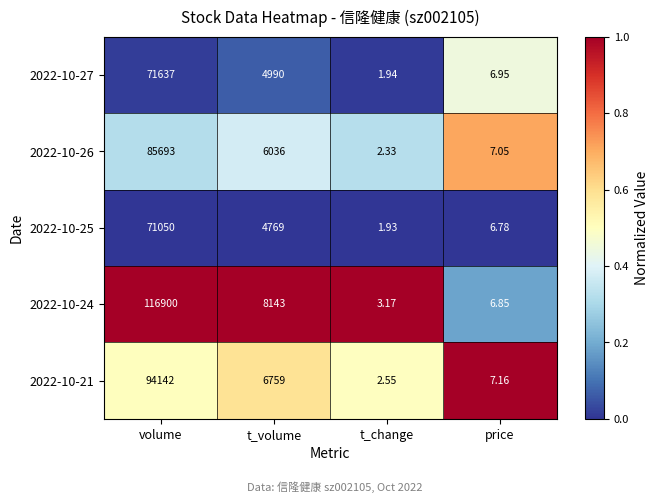

Count the number of categories in the chart.

4